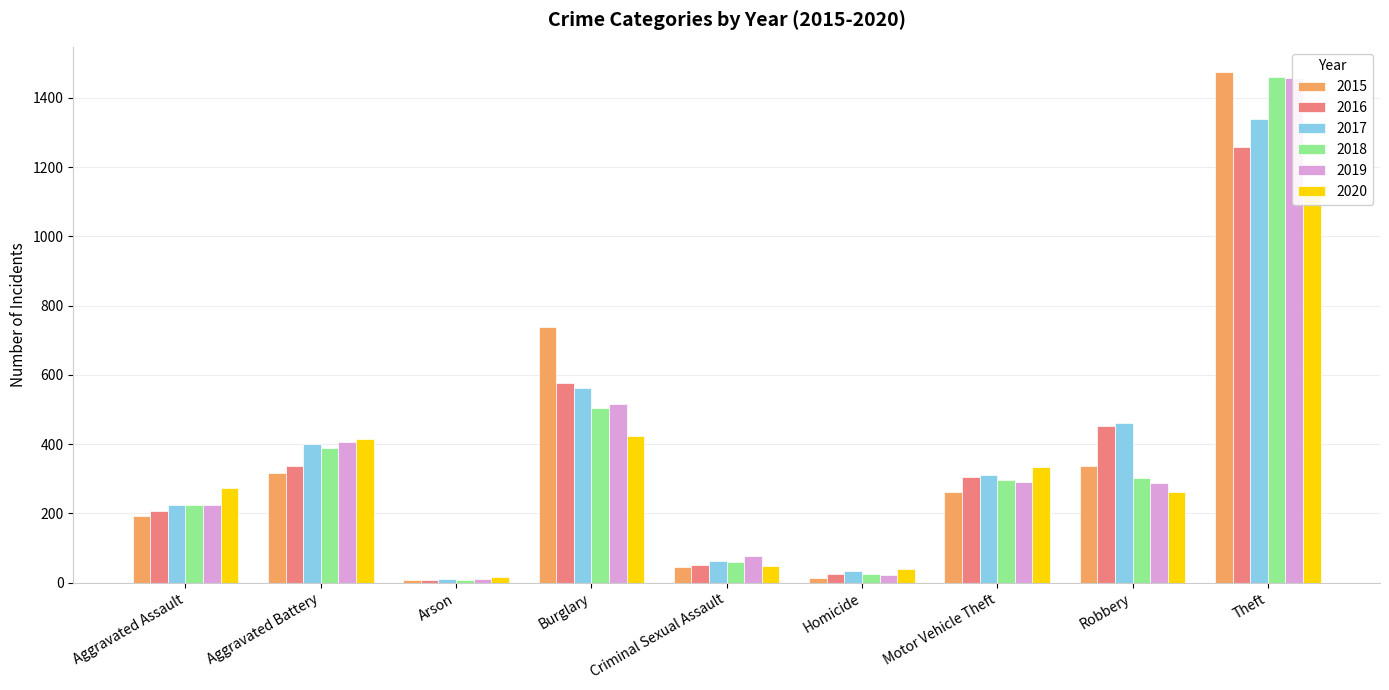

How many groups of bars are there?

9